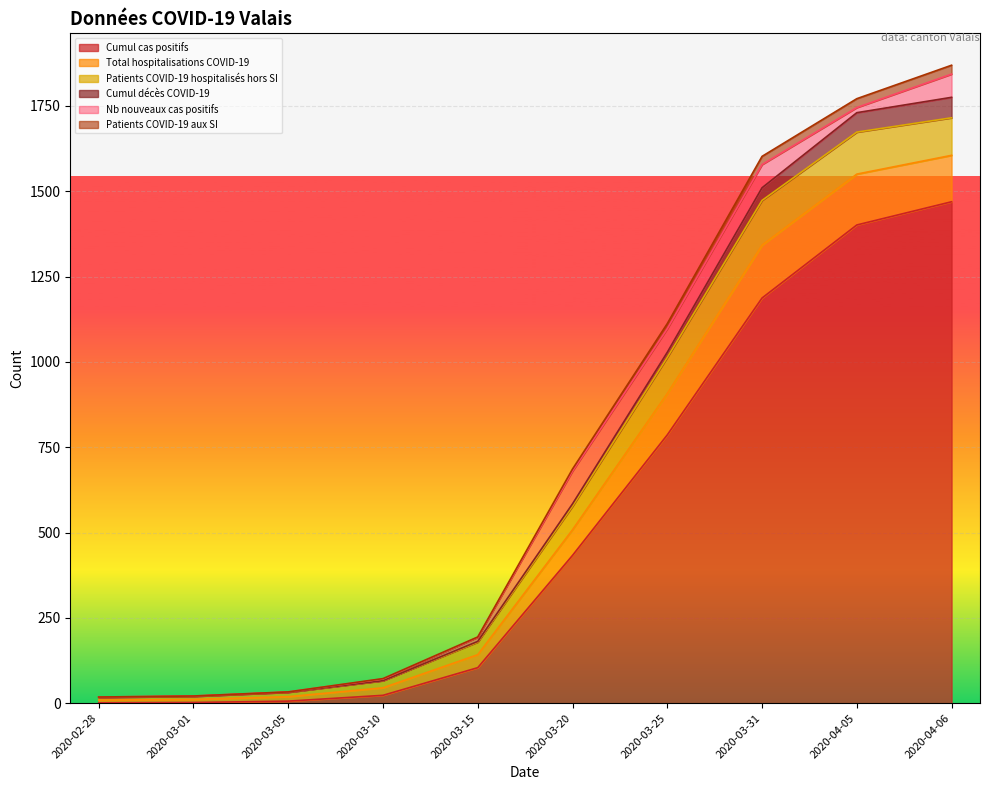

At which label is Patients COVID-19 hospitalisés hors SI closest to 69?

2020-03-20